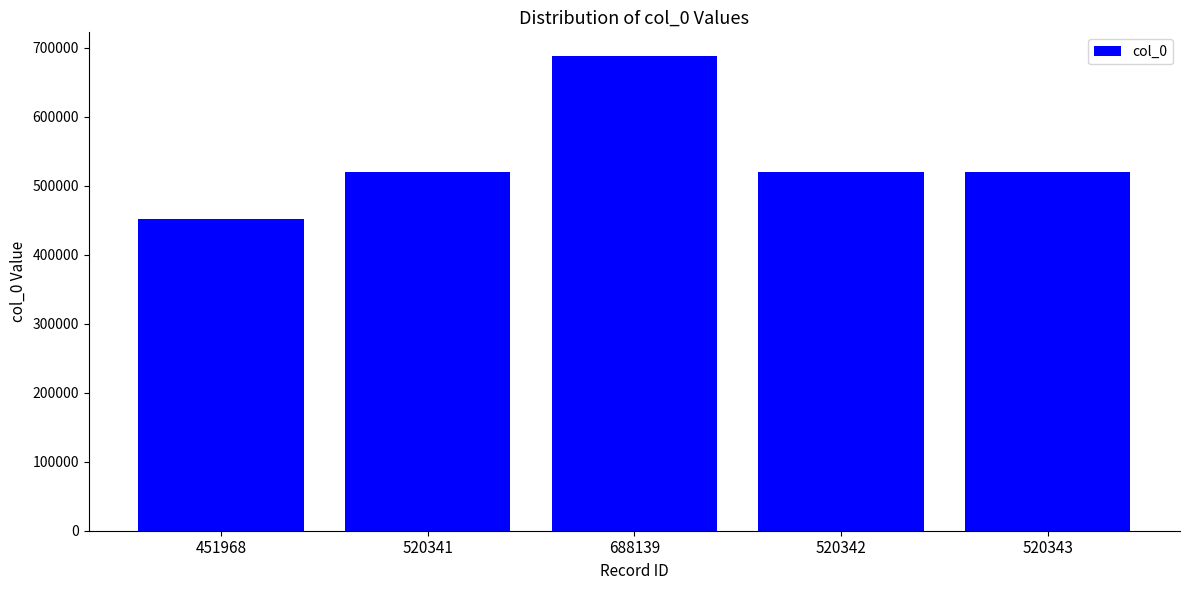

What is the label of the 5th bar from the left?

520343